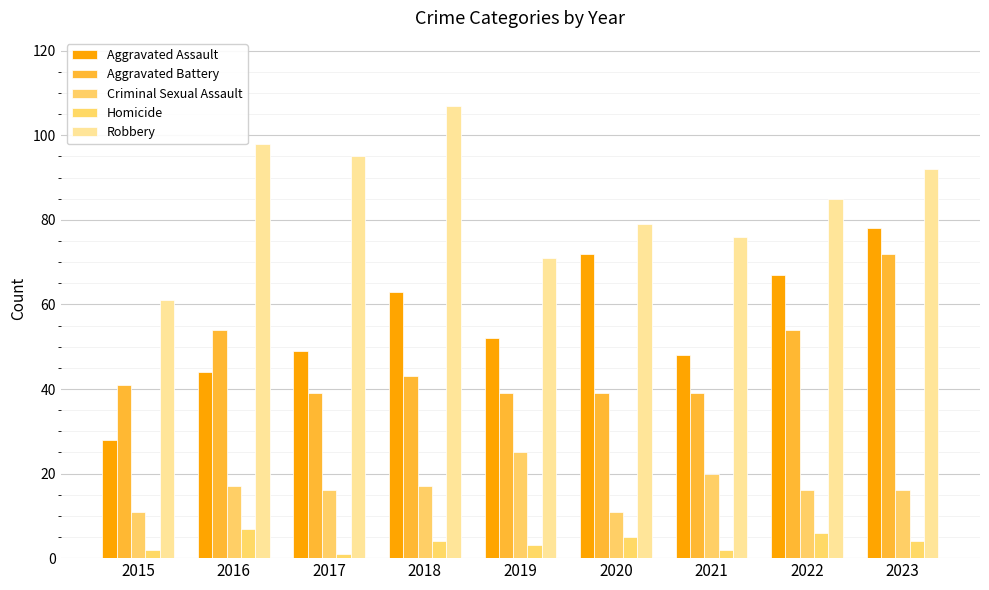

At which label is Homicide closest to 4?

2018